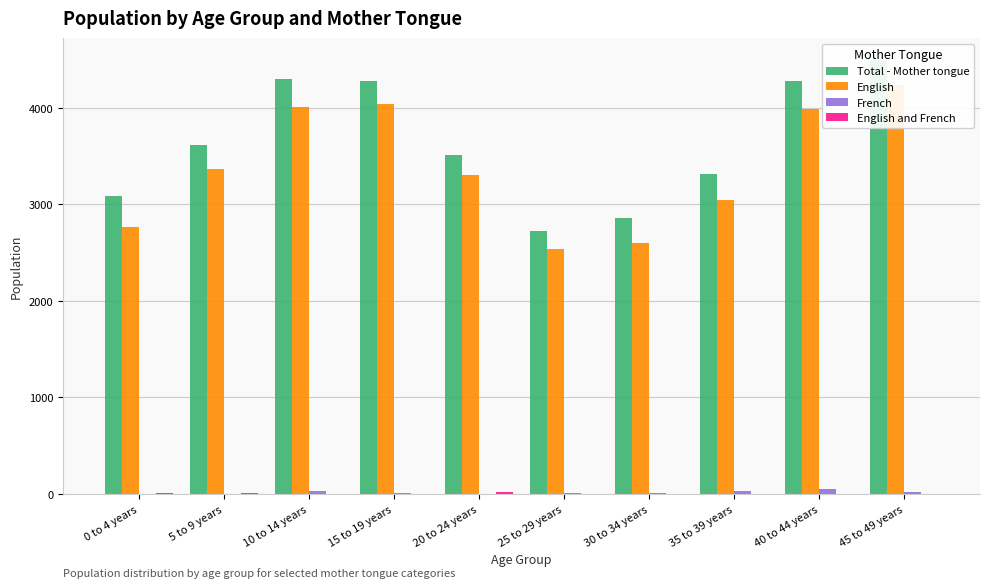

What position from the left is 20 to 24 years?

5